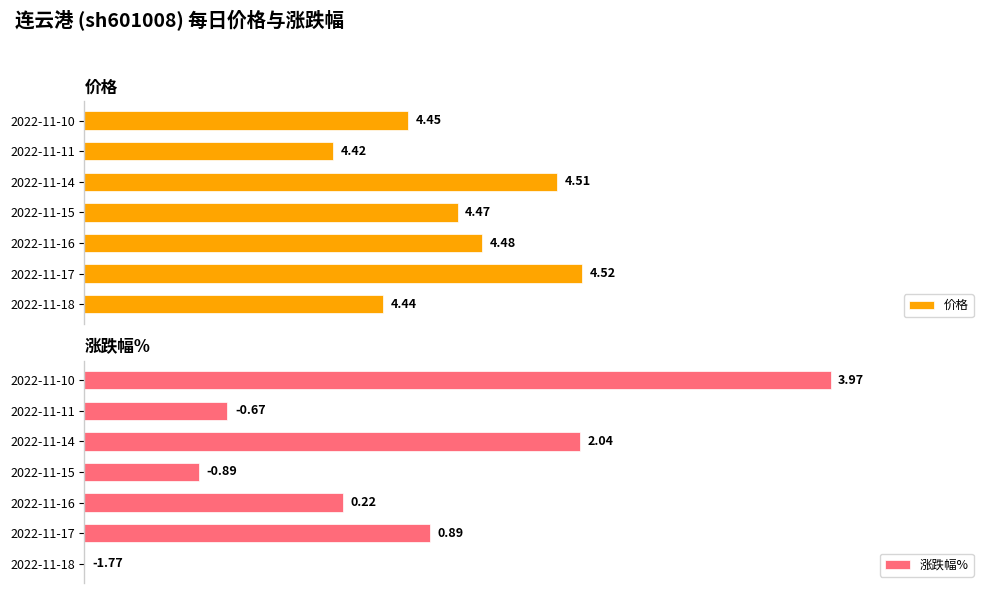

How many bars are there in total?

14